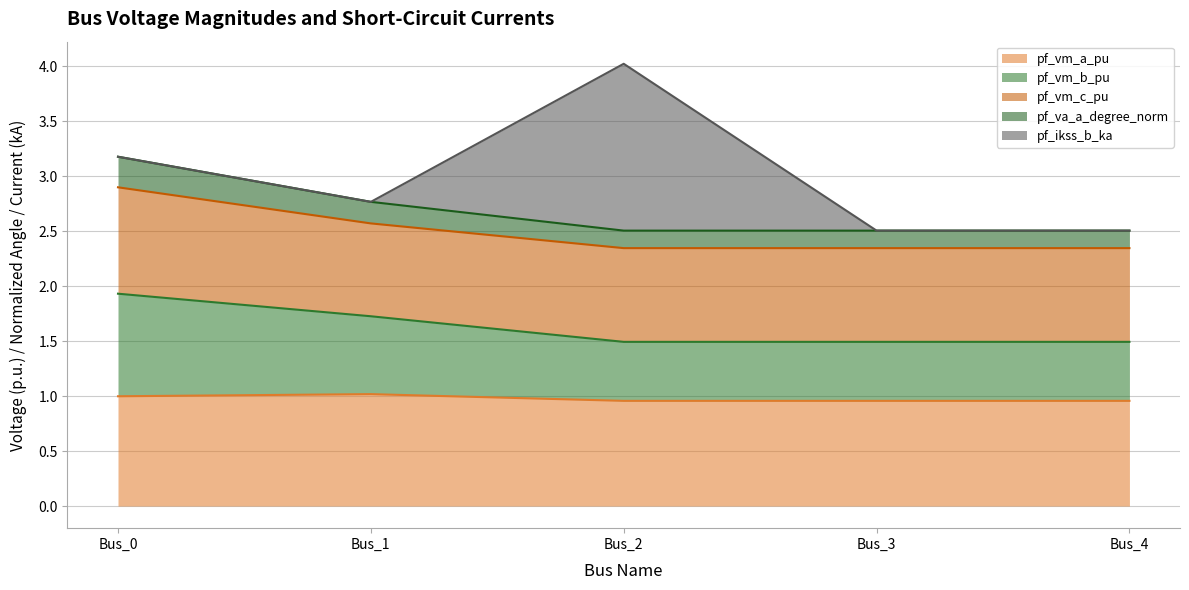

At which category is the sum across all series the highest?

Bus_2